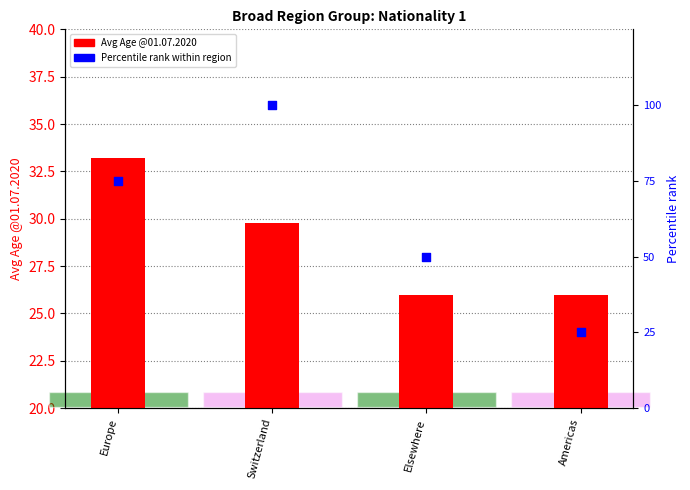

At how many categories does at least one series exceed 66?

2